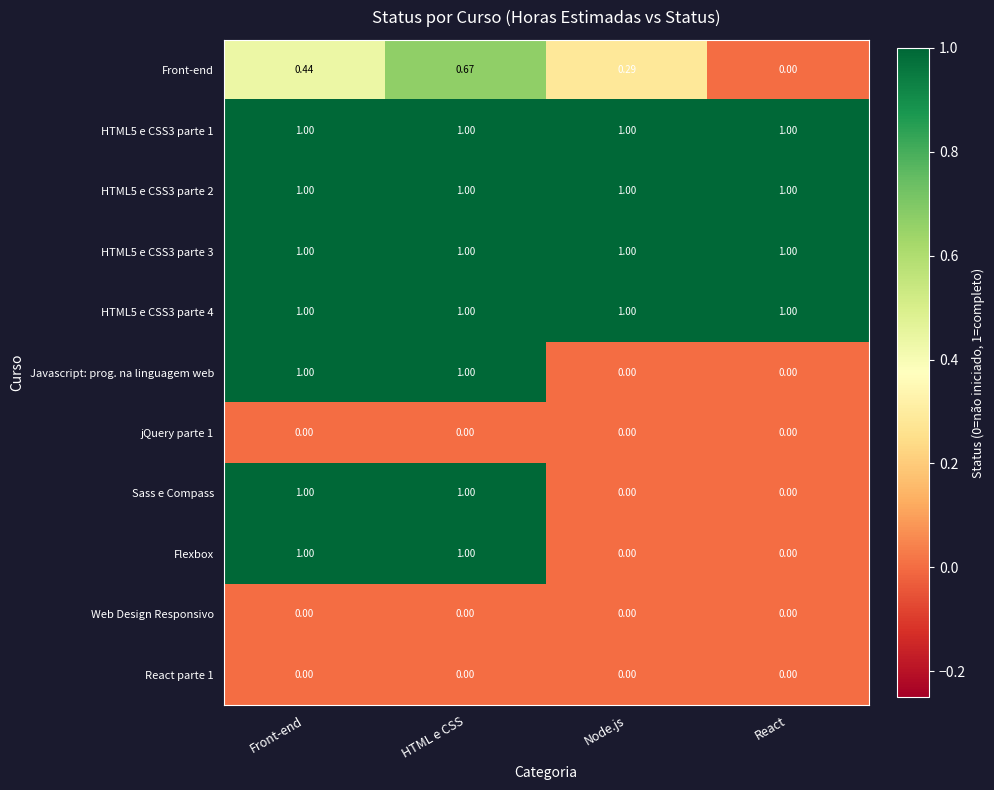

Is the value of HTML5 e CSS3 parte 2 at Front-end greater than the value of Front-end at Node.js?

Yes